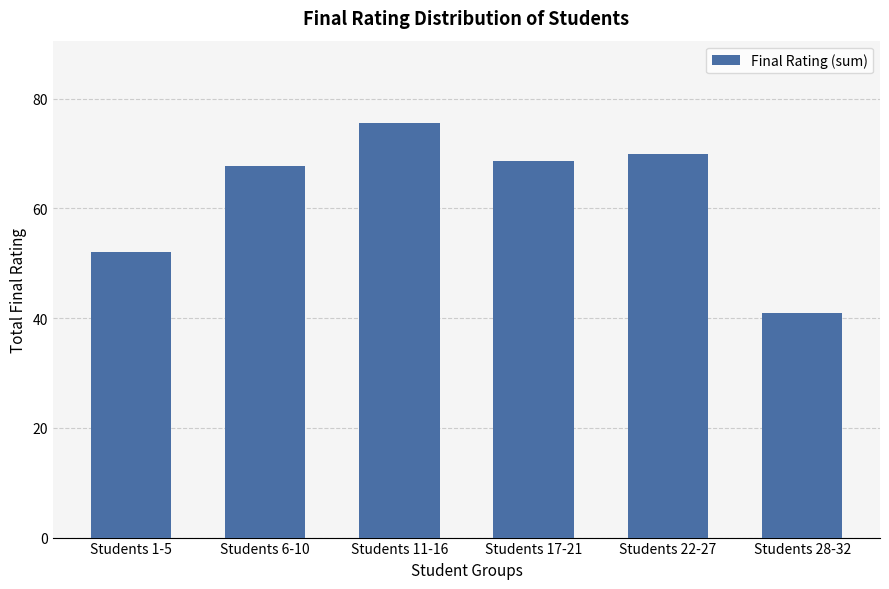

What is the difference between the values at Students 1-5 and Students 17-21?

16.5